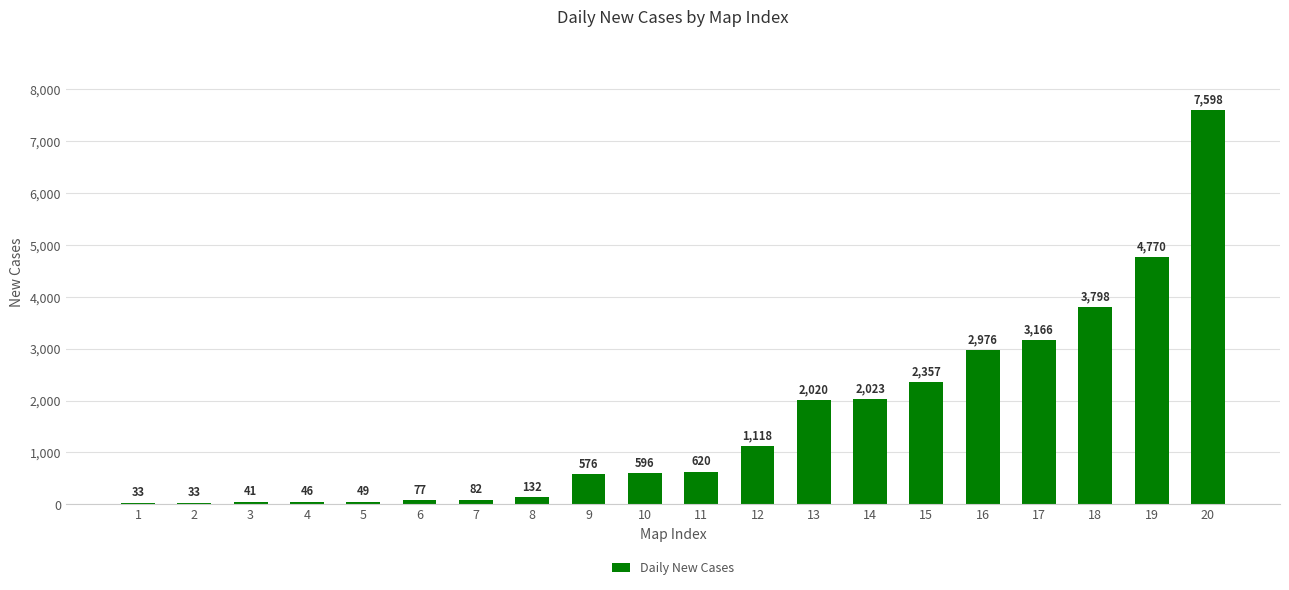

What is the difference between the values at 18 and 4?

3752